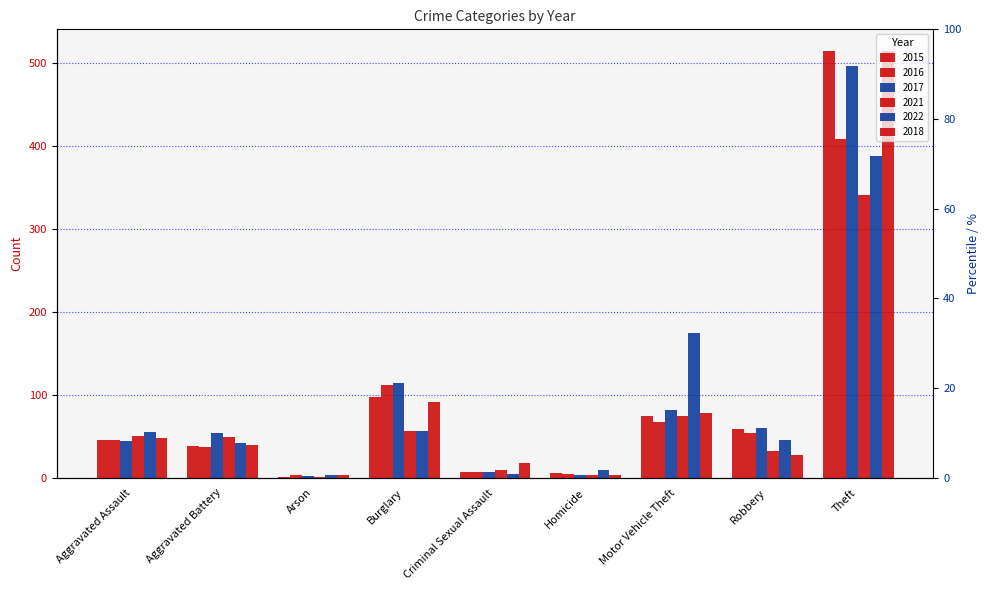

What is the label of the 1st bar from the left?

Aggravated Assault